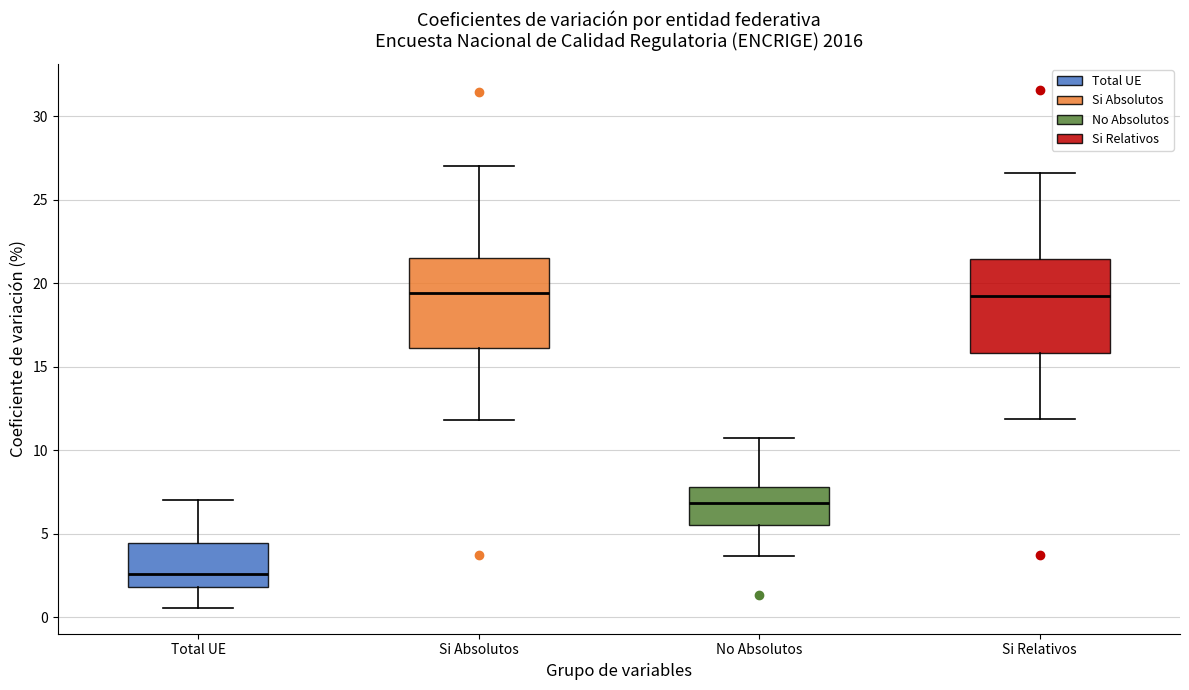

Reading left to right, transcribe this box plot: for each box, give where its median line is, the range the box spans, and where its two whiskers end, as read against the y-axis. The values are not printed on the chart, so give them approximately, as read against the axis.

Total UE: median 2.5, box 2.0 to 4.5, whiskers 0.5 to 7.0
Si Absolutos: median 19.5, box 16.0 to 21.5, whiskers 12.0 to 27.0
No Absolutos: median 7.0, box 5.5 to 8.0, whiskers 3.5 to 10.5
Si Relativos: median 19.5, box 16.0 to 21.5, whiskers 12.0 to 26.5